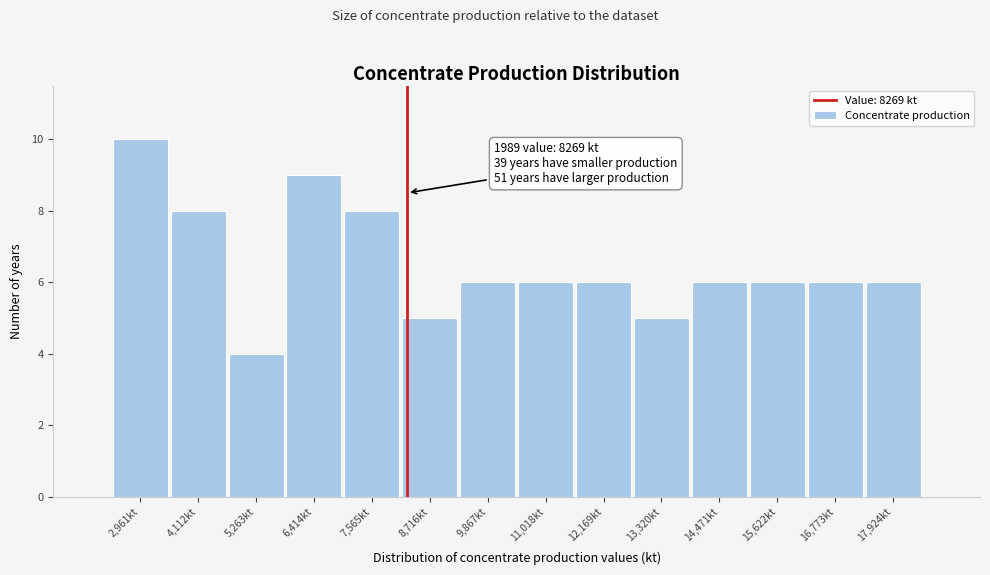

Which range on the x-axis has the tallest bar?

2400 to 3600